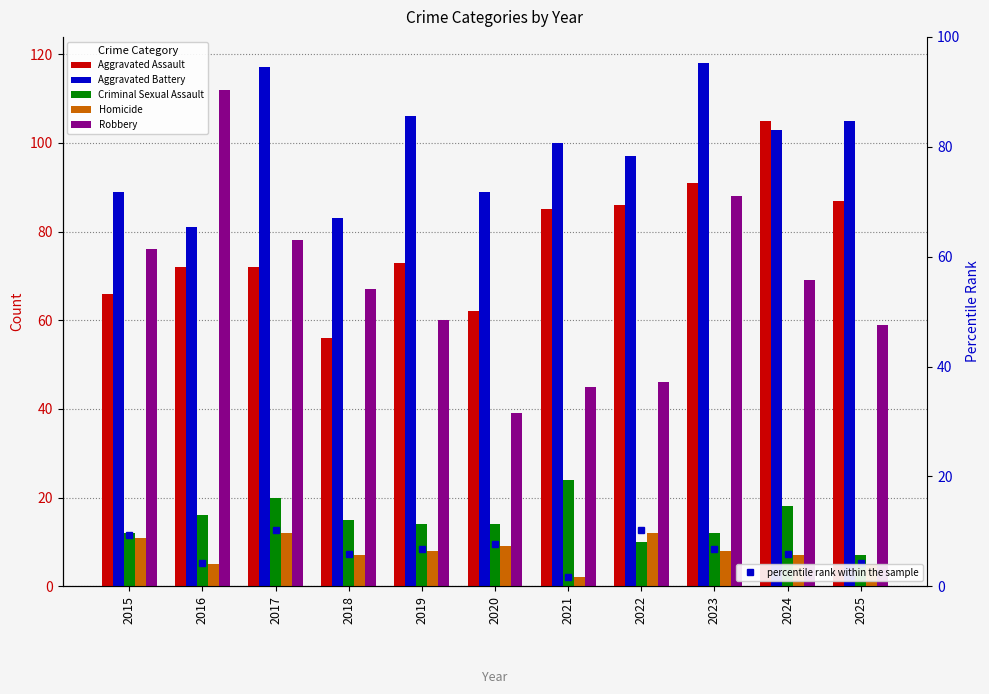

At which label does Aggravated Battery reach its peak?

2023